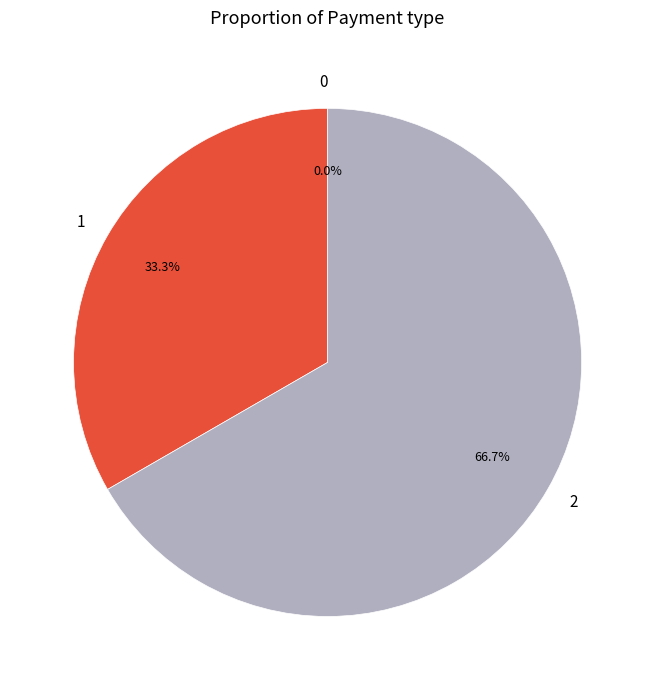

What percentage is NOT represented by 2?

33.3%